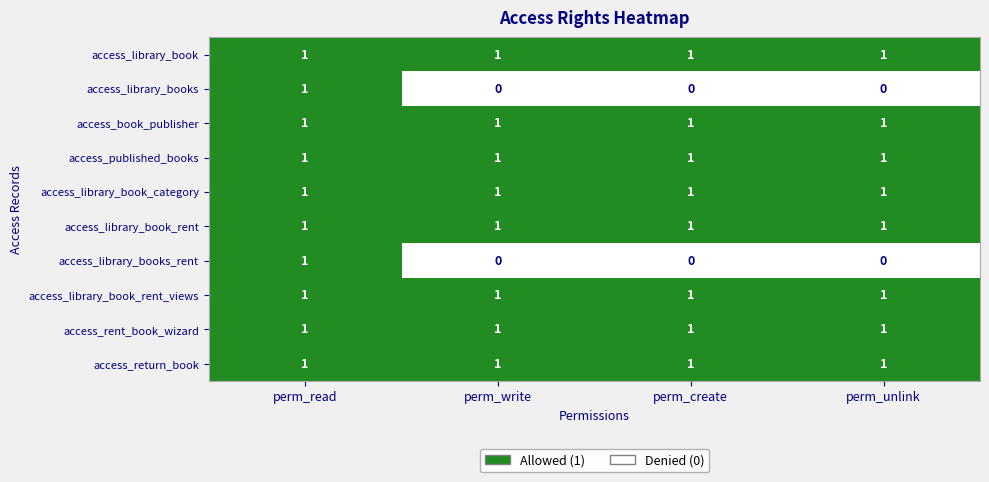

How many series are shown in this chart?

10